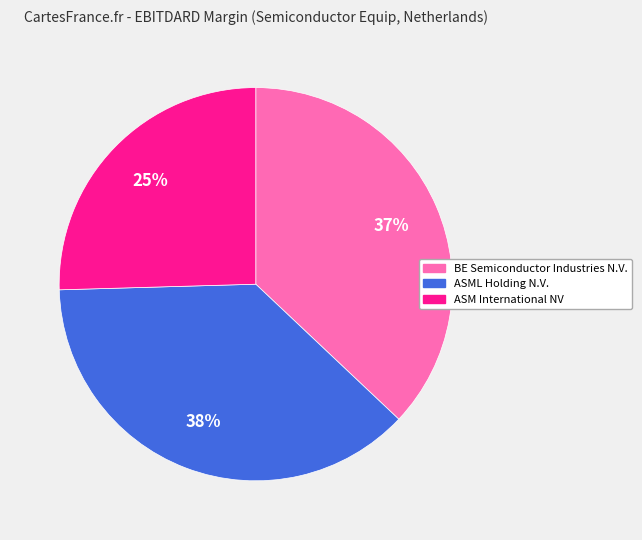

Between ASM International NV and BE Semiconductor Industries N.V., which is larger?

BE Semiconductor Industries N.V.